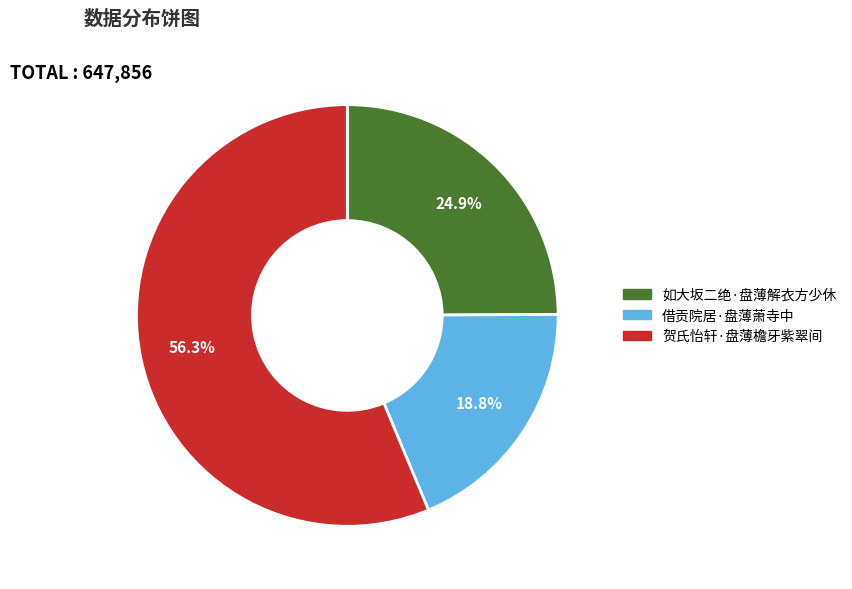

Is the sum of 如大坂二绝·盘薄解衣方少休 and 借贡院居·盘薄萧寺中 greater than half?

No